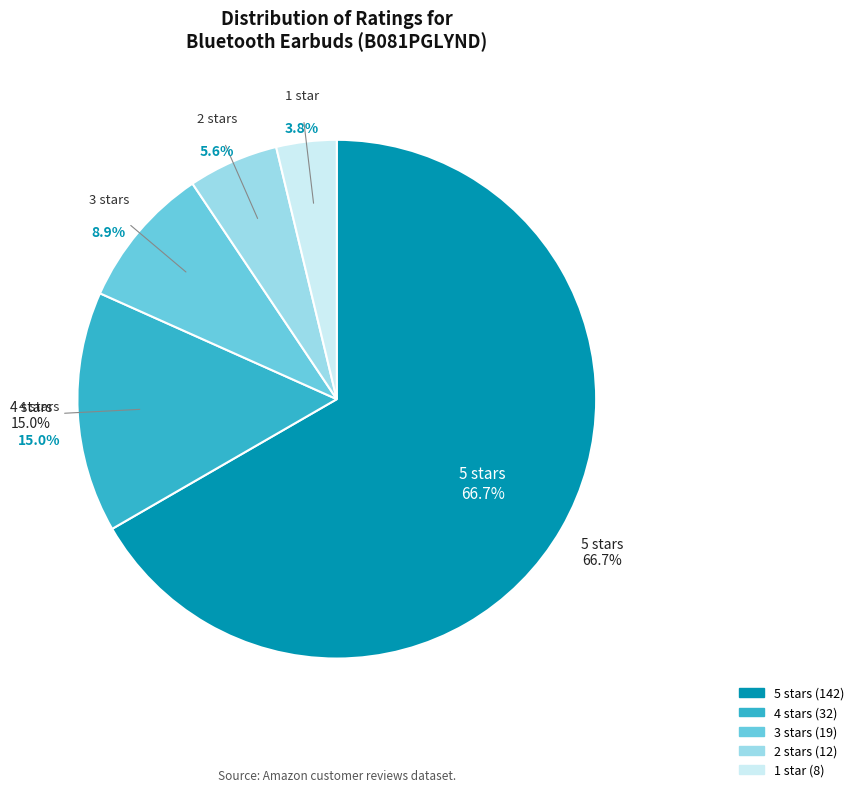

To the nearest percent, what is the difference between the largest and smallest slice percentages?

63%